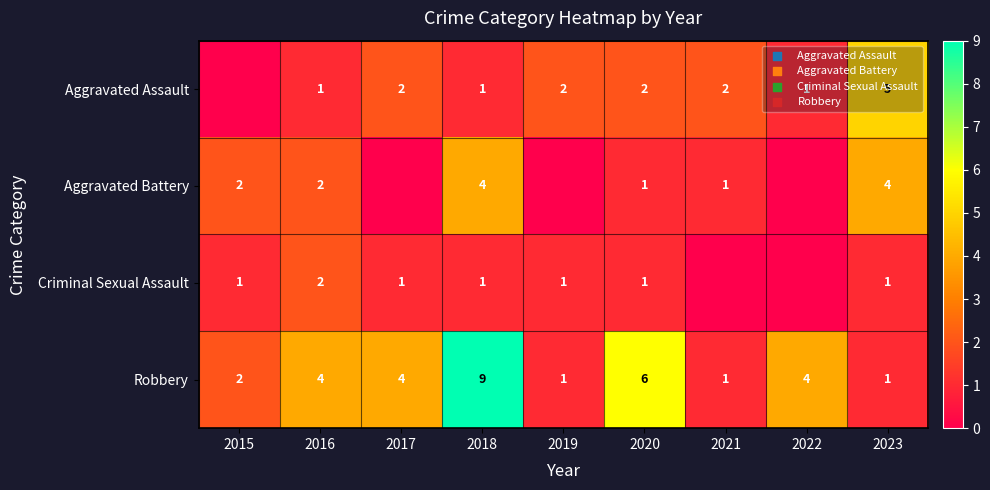

At which label does Robbery reach its peak?

2018